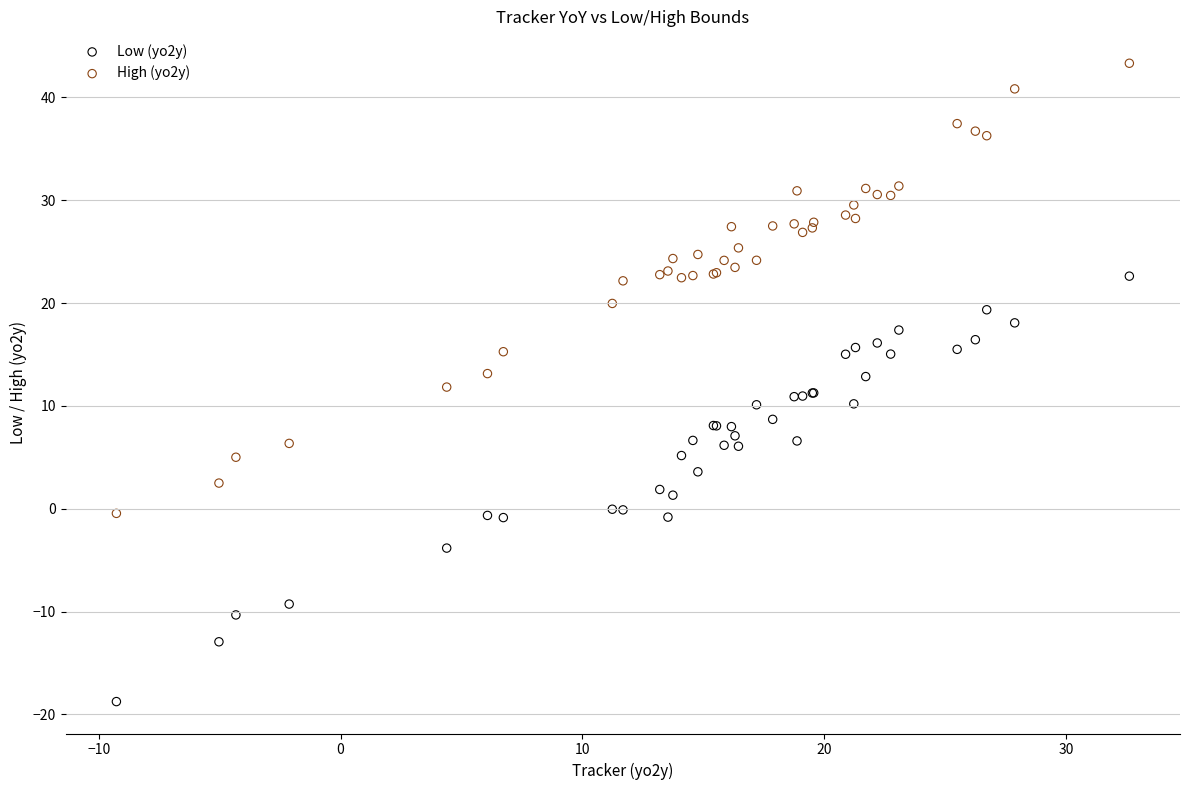

Which series has the largest Y range (max minus min)?

High (yo2y)